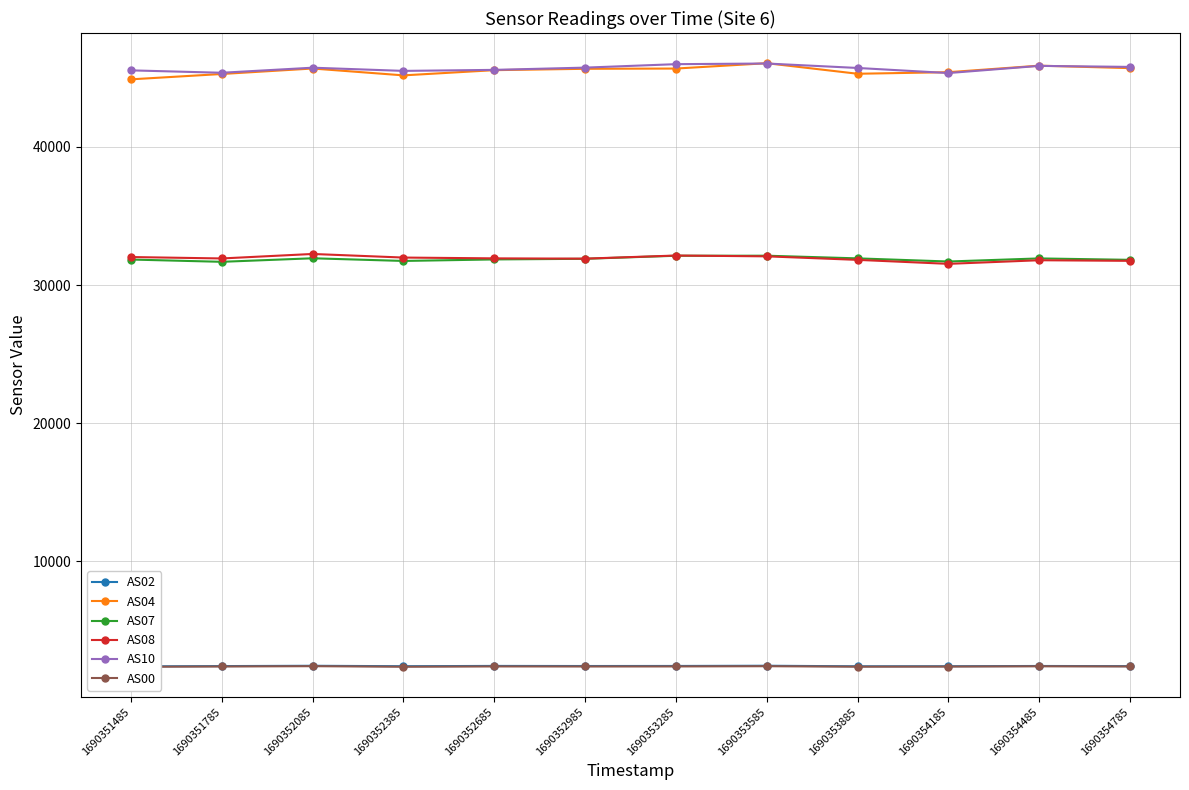

Which category has the lowest value in the AS08 series?

1690354185